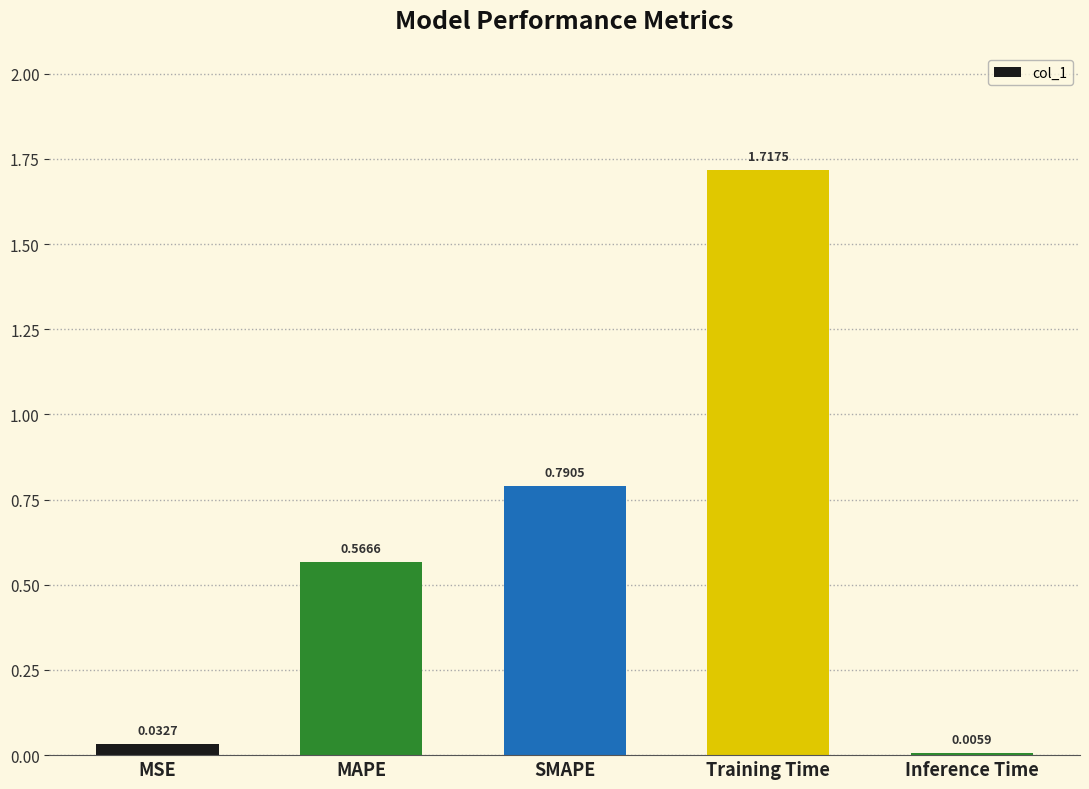

Which label corresponds to the largest value in the chart?

Training Time